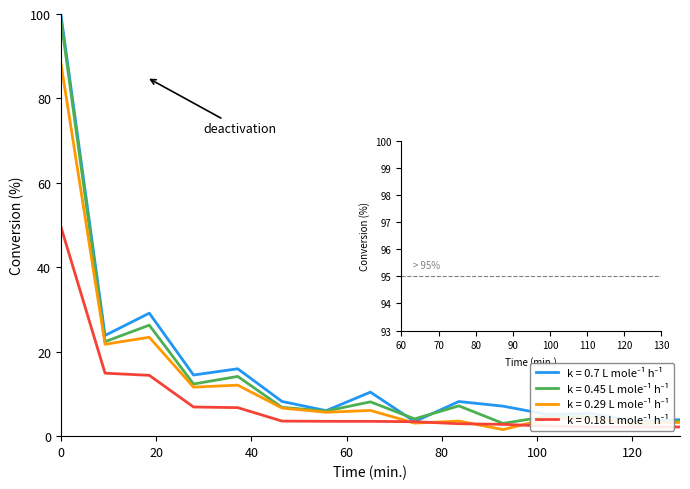

Which series has the largest total across all categories?

k = 0.7 L mole⁻¹ h⁻¹